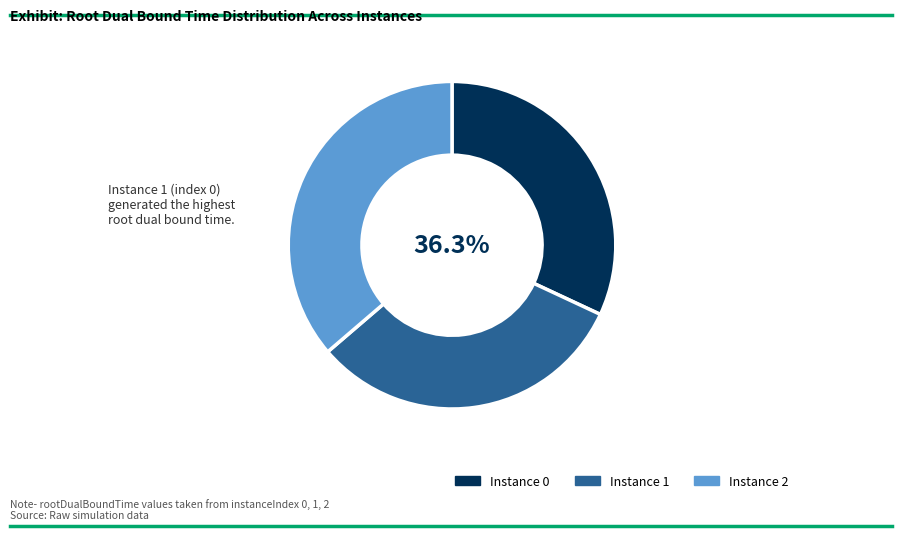

Does 1 account for over 50% of the chart?

No